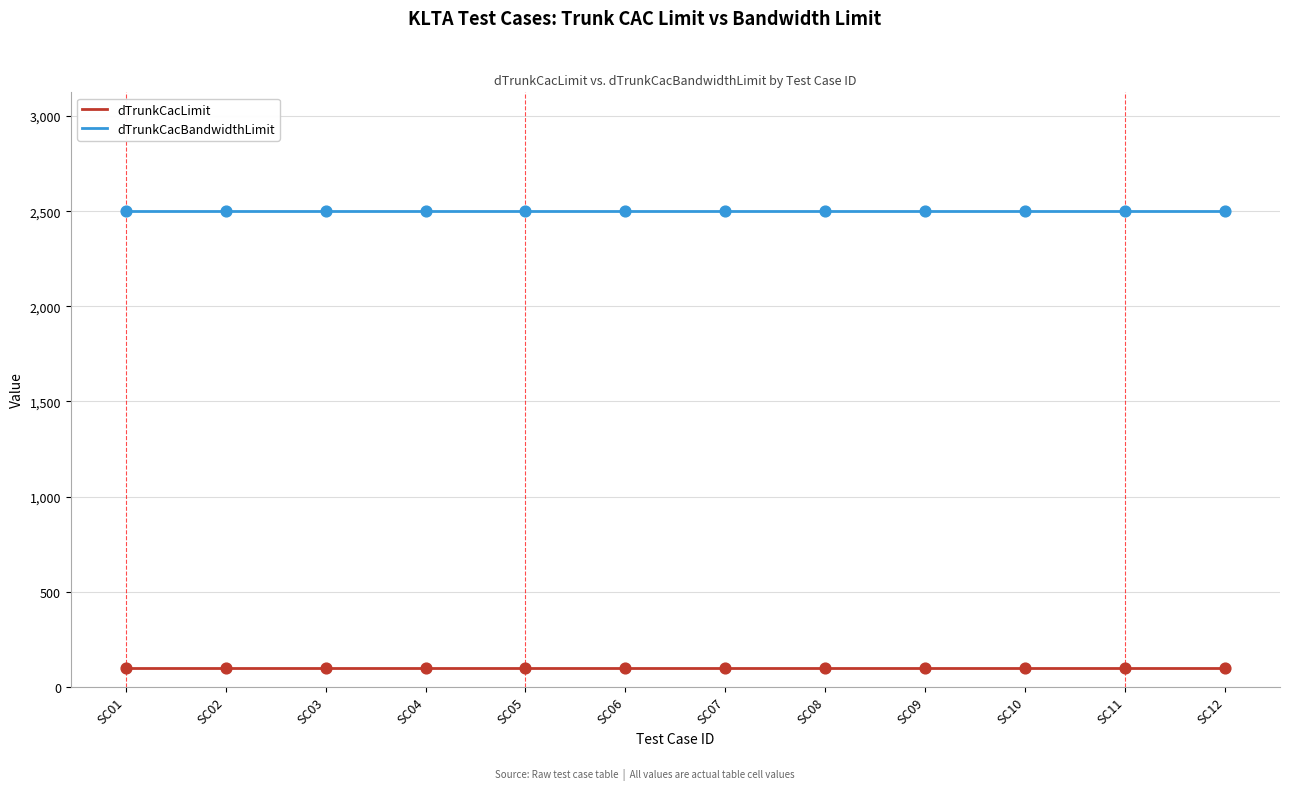

Is the value of dTrunkCacBandwidthLimit at SC08 greater than the value of dTrunkCacLimit at SC08?

Yes